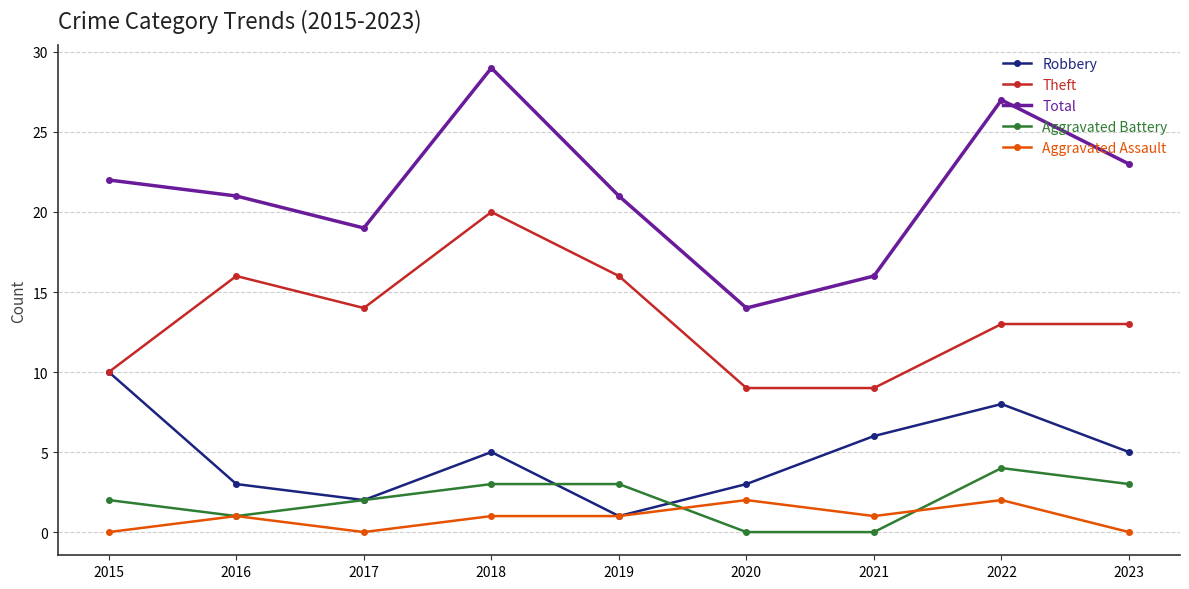

Reading left to right, extract all data points from this chart.

Robbery: 10	3	2	5	1	3	6	8	5
Theft: 10	16	14	20	16	9	9	13	13
Total: 22	21	19	29	21	14	16	27	23
Aggravated Battery: 2	1	2	3	3	0	0	4	3
Aggravated Assault: 0	1	0	1	1	2	1	2	0